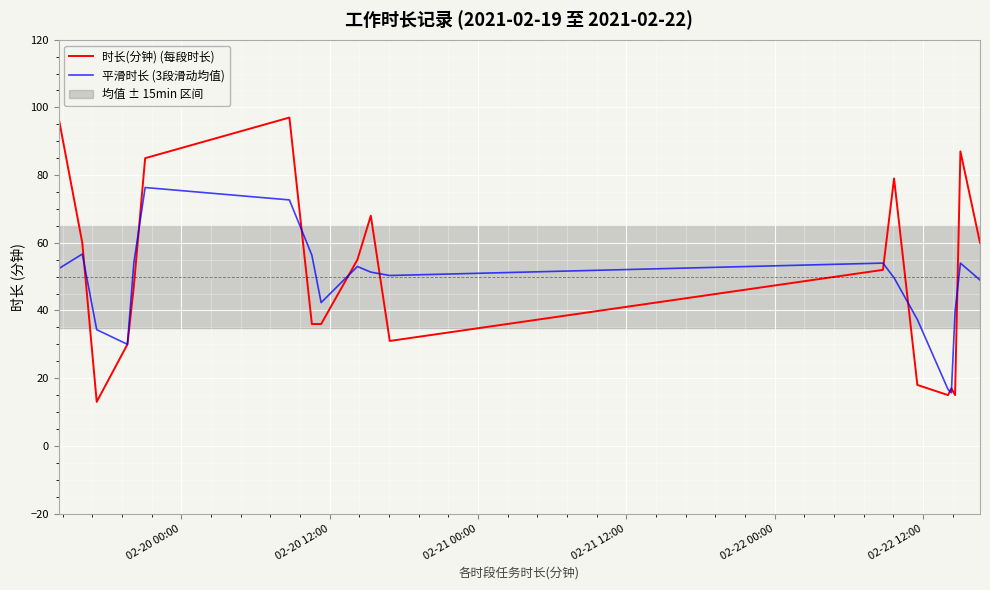

How many lines are shown in the chart?

2